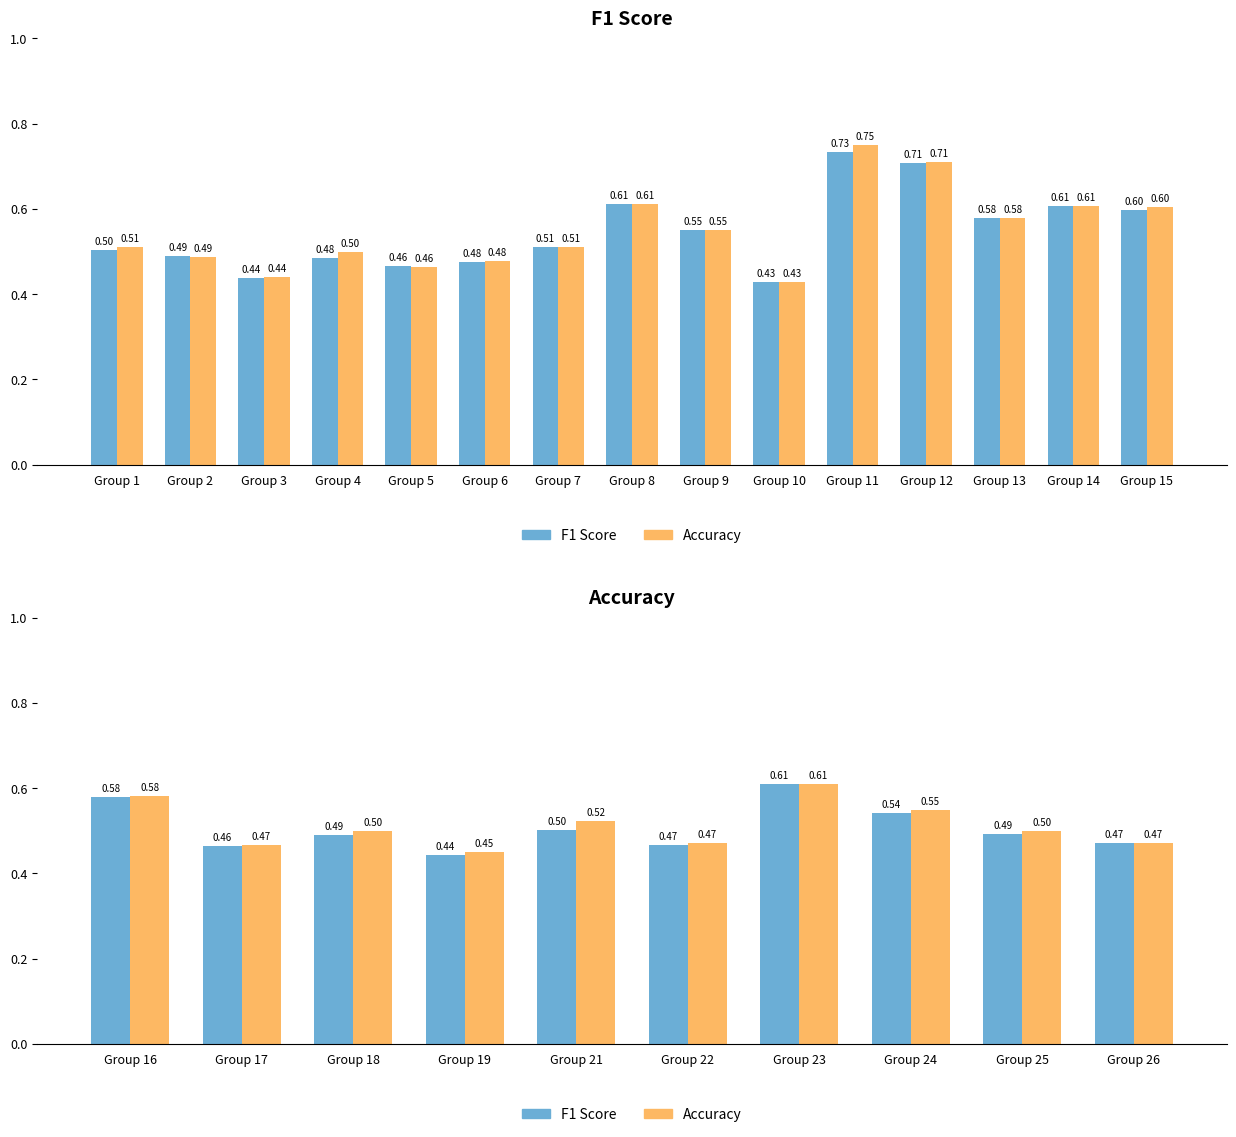

Which series changed the most between Group 17 and Group 23?

F1 Score